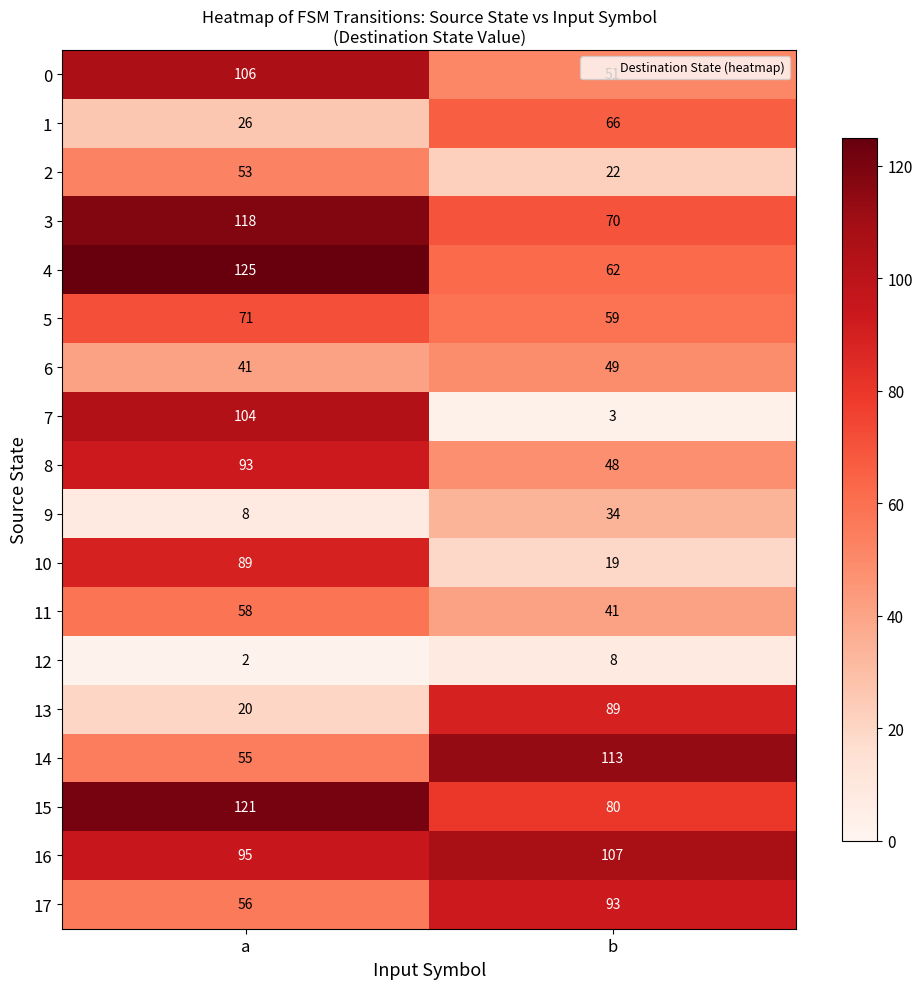

What is the spread (max minus min) of values at b?

110